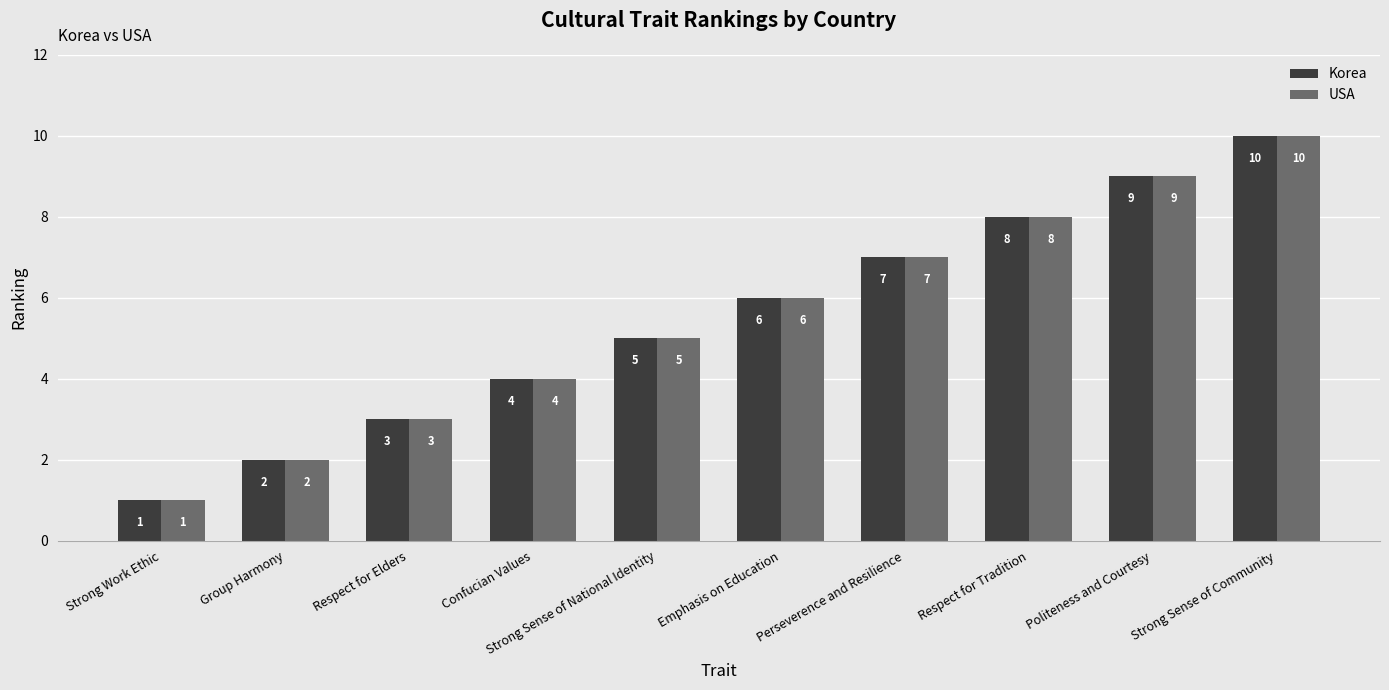

What is the smallest value displayed?

1